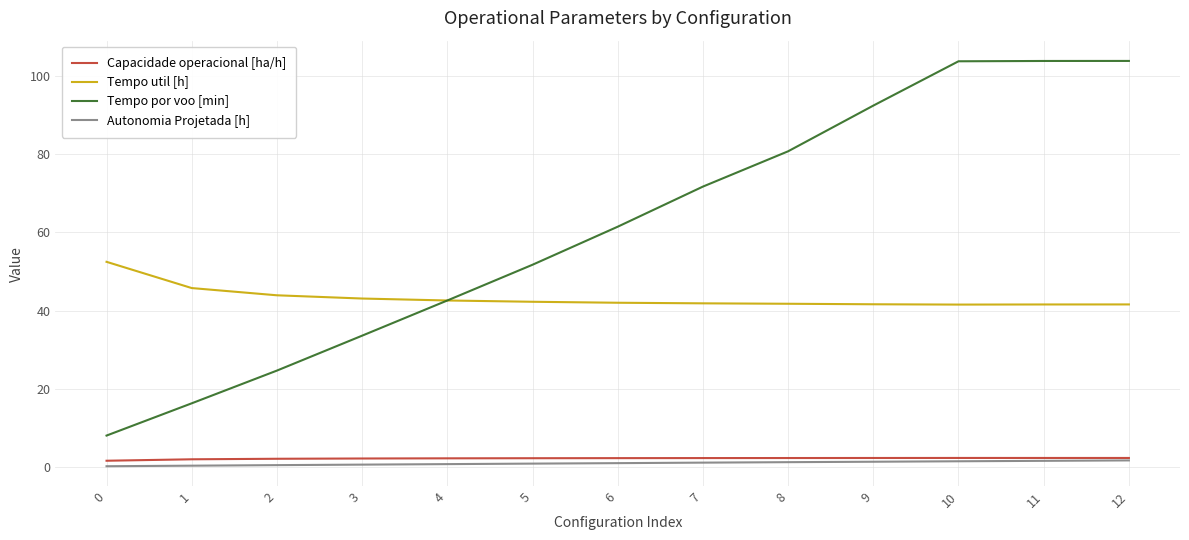

True or false: Autonomia Projetada [h] and Tempo por voo [min] cross at least once.

False